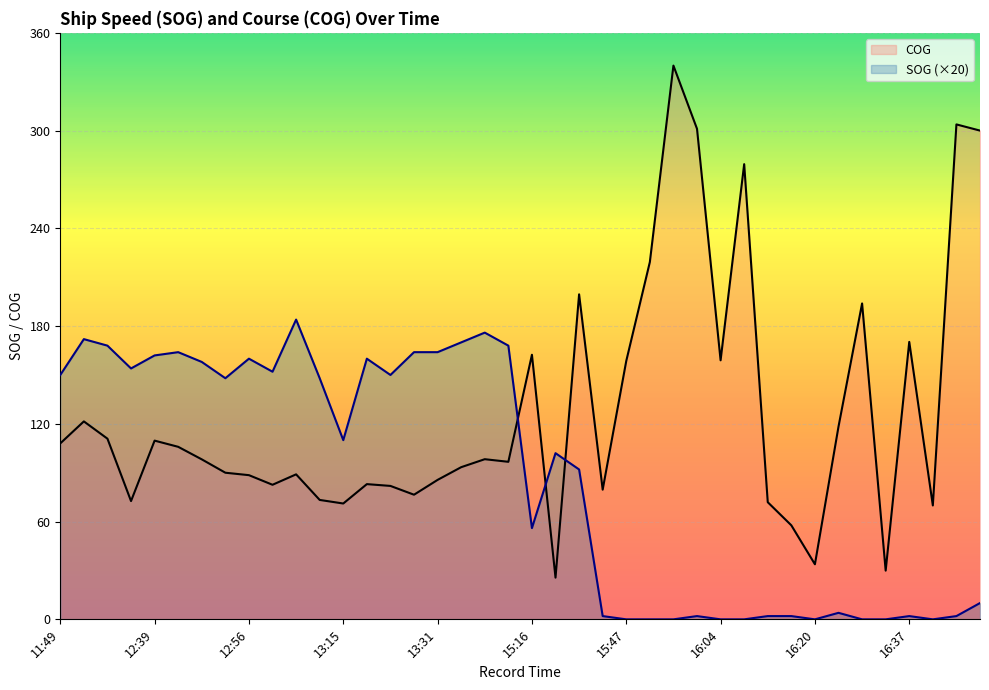

How many data points does each series have?

40